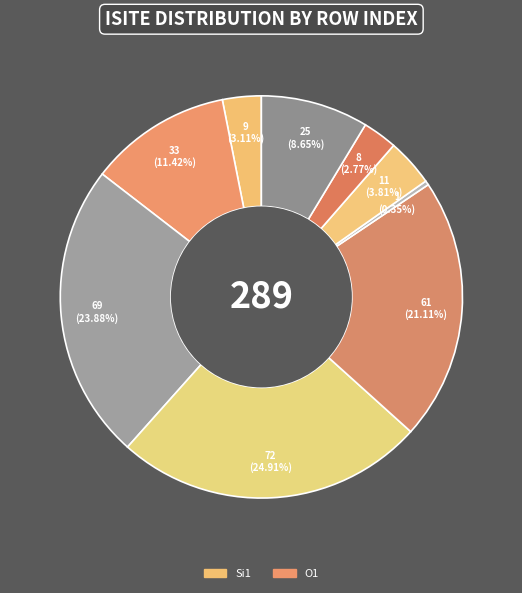

Count the number of slices in the pie.

9